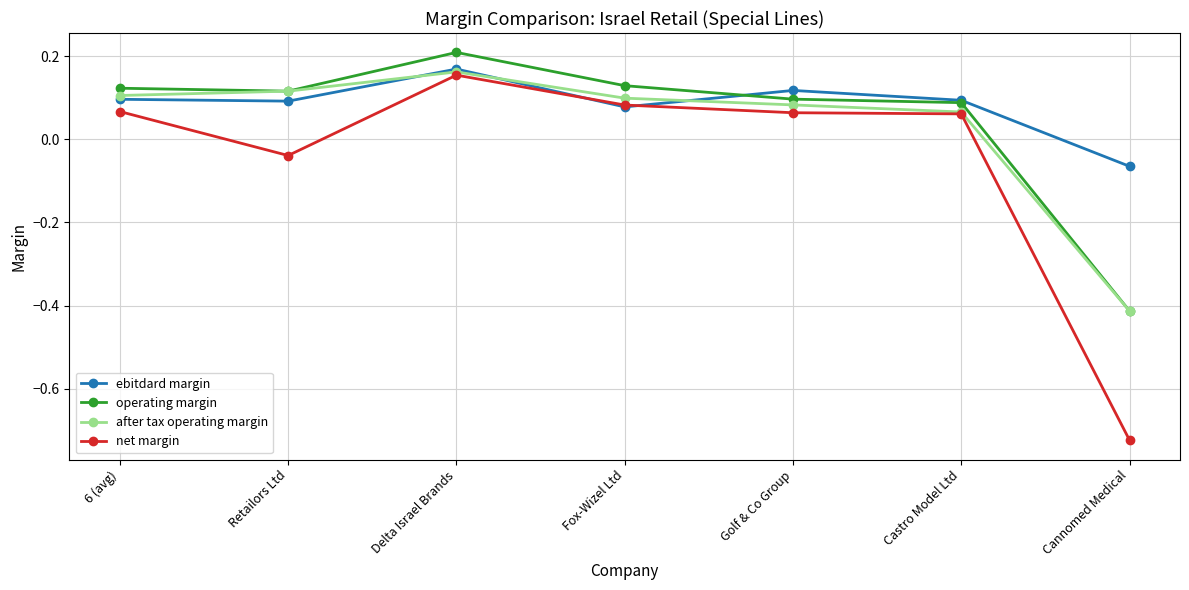

Is it true that operating margin equals 0.2 at Golf & Co Group?

False